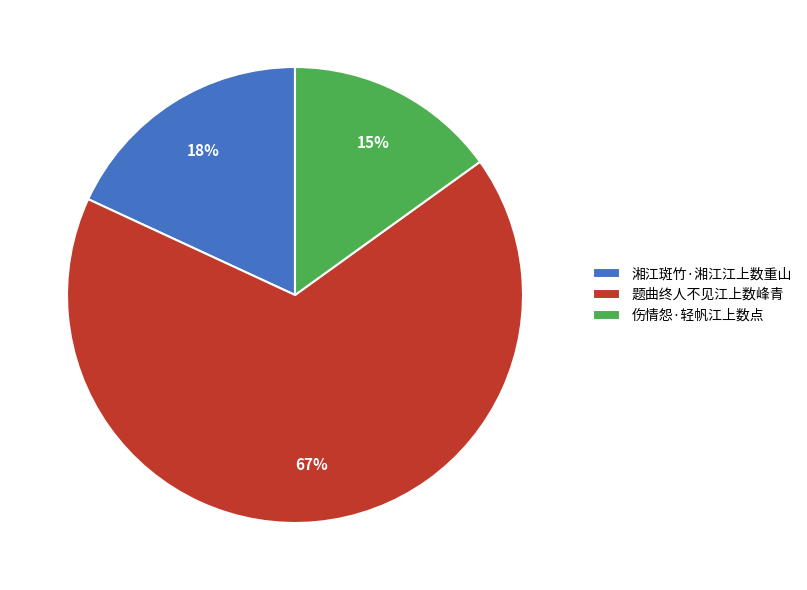

To the nearest percent, what is the difference between the largest and smallest slice percentages?

52%